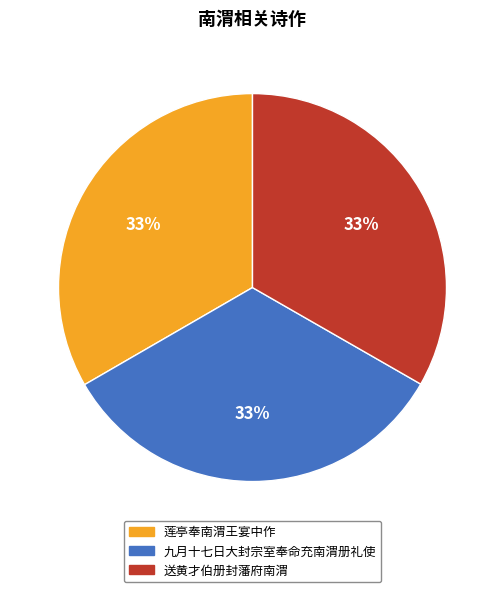

How many slices are in this pie chart?

3